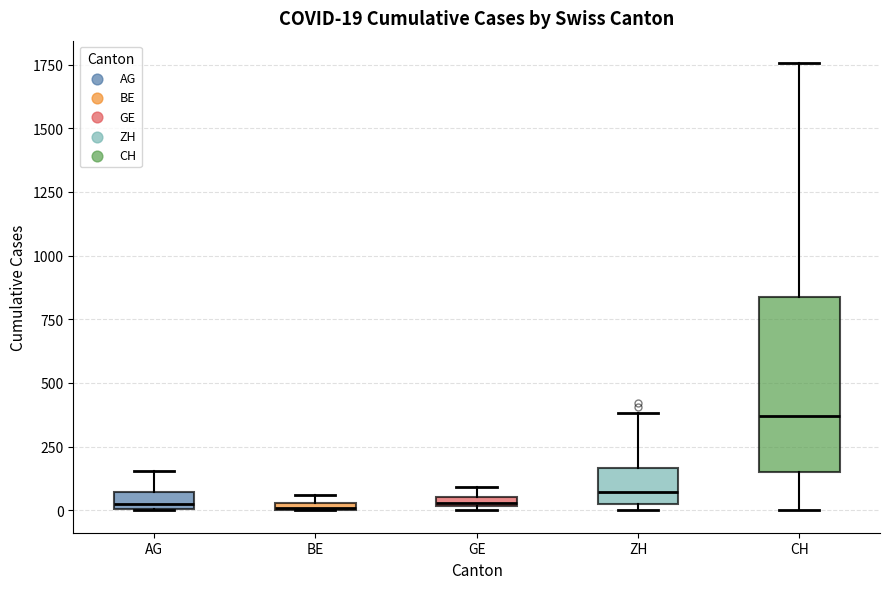

Which box is the tallest, from its lower edge to its upper edge?

CH